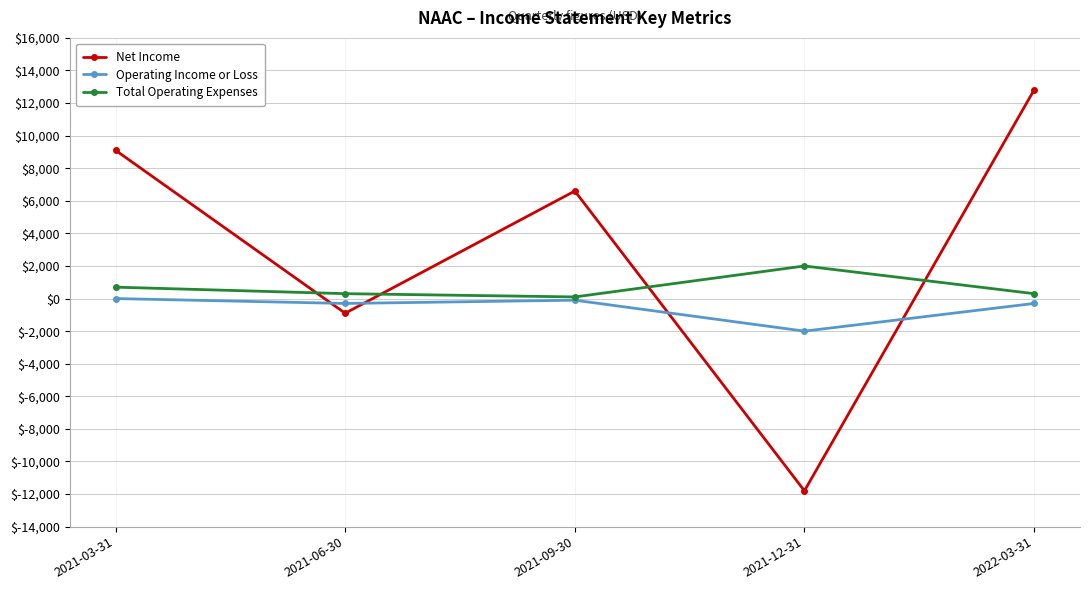

What is the minimum value shown in the chart?

-11800